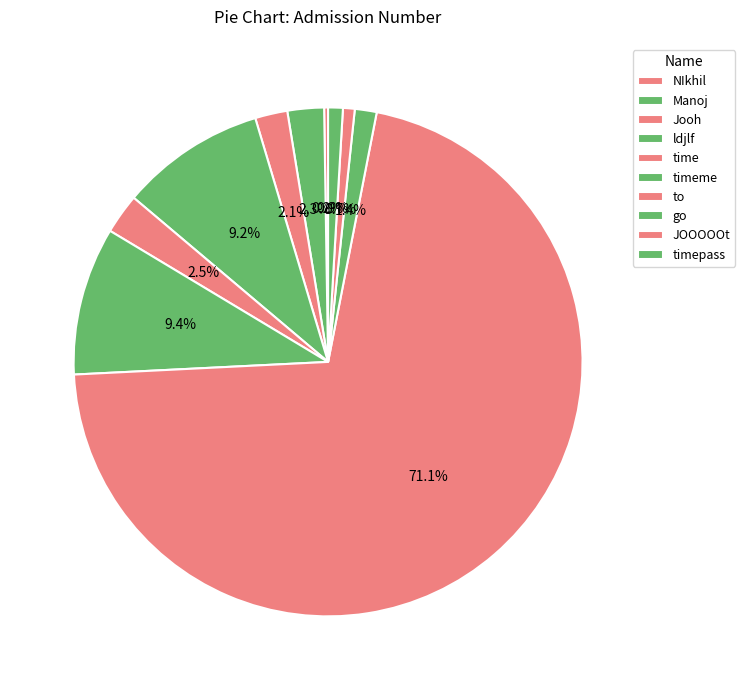

What percentage do Jooh and go together represent?

3.4%